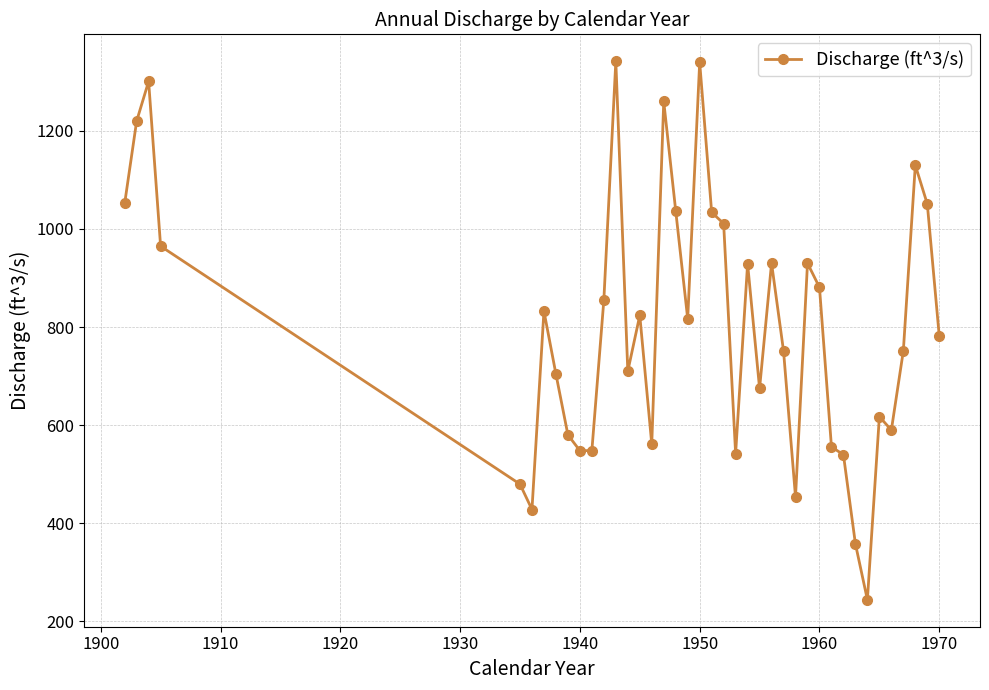

What is the greatest value displayed?

1342.0